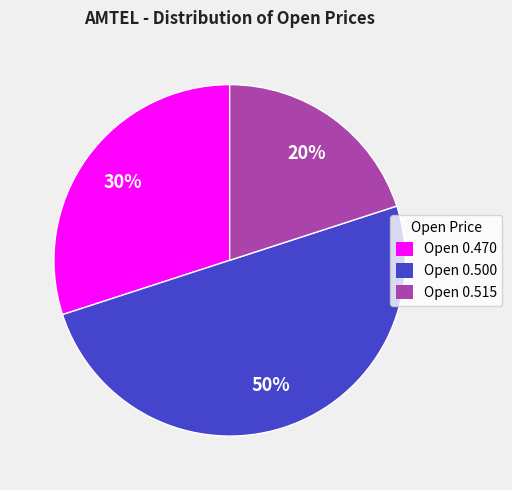

To the nearest percent, what is the difference between the largest and smallest slice percentages?

30%